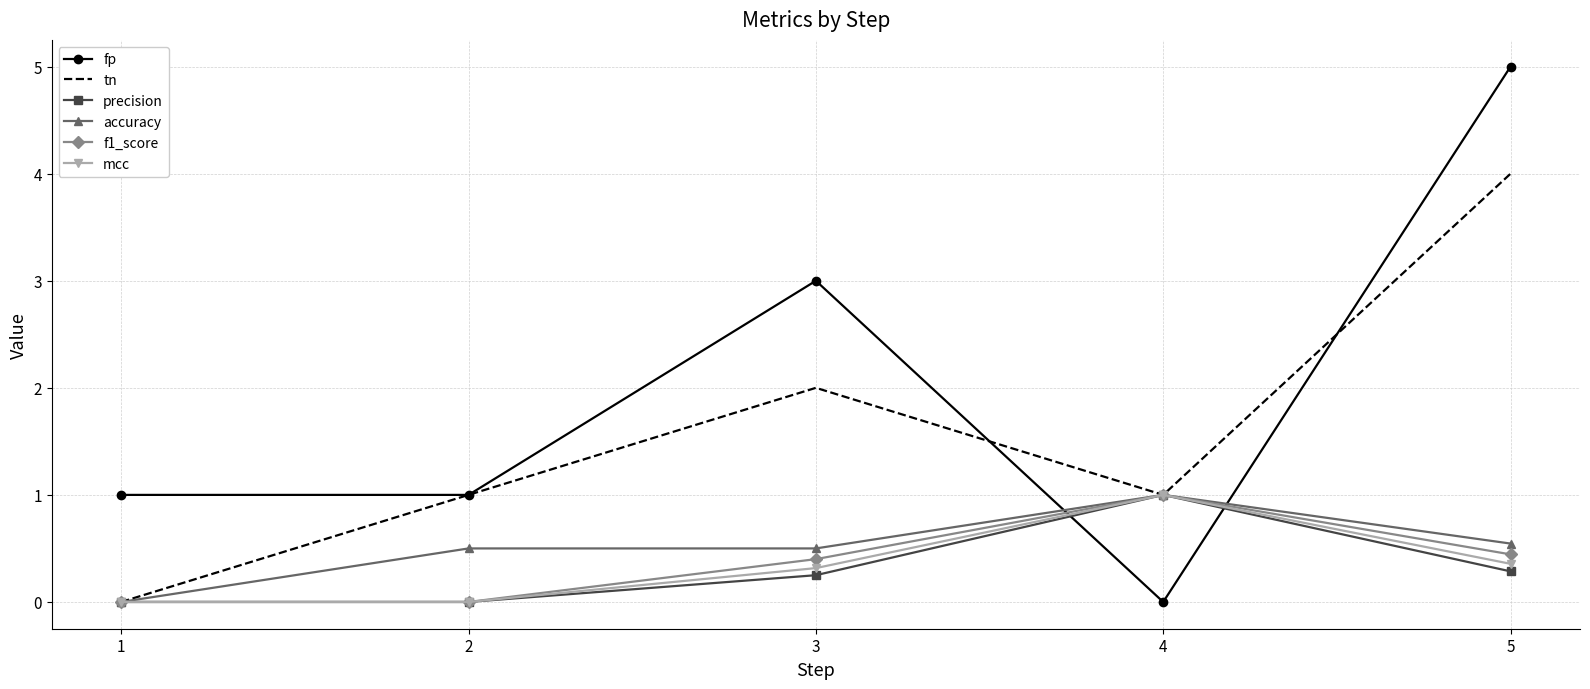

Which series has the largest total across all categories?

fp